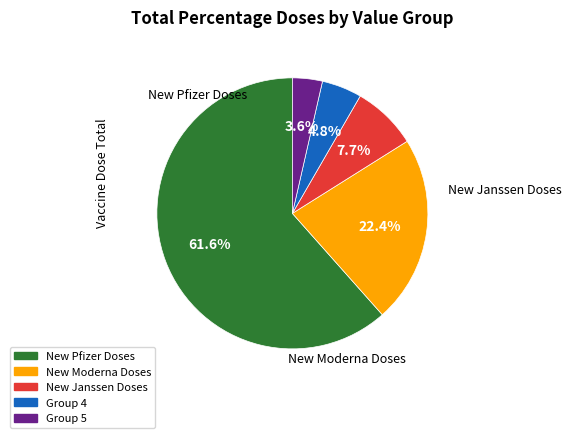

Is there any slice that represents more than half of the pie?

Yes